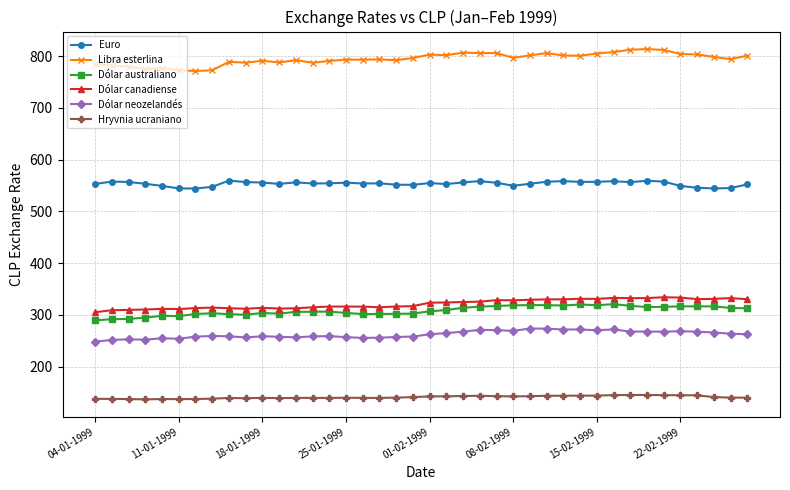

True or false: Dólar australiano and Dólar neozelandés cross at least once.

False